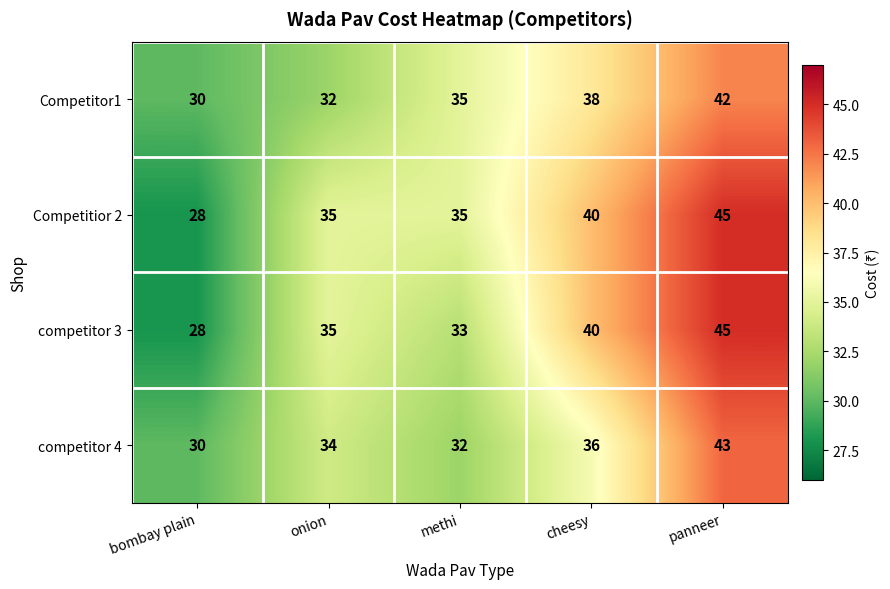

What is the spread (max minus min) of values at panneer?

3